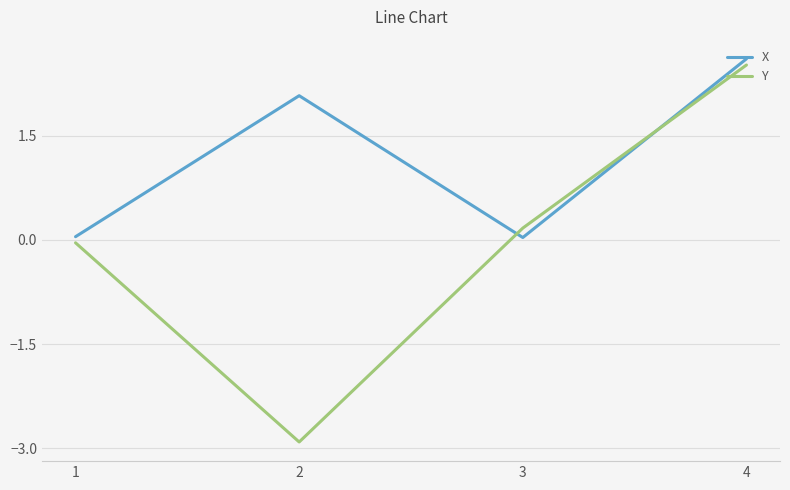

What is the average value of the Y series?

-0.1